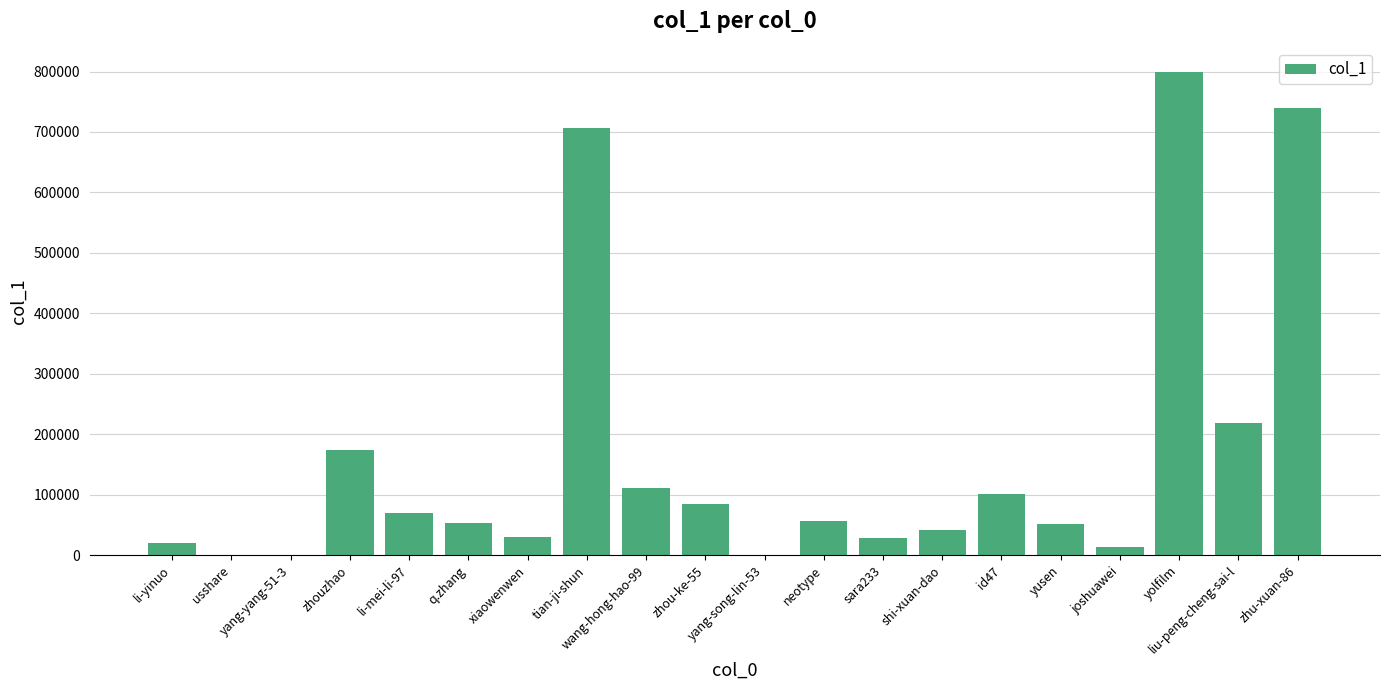

Are the bars grouped side by side (vs. stacked)?

No